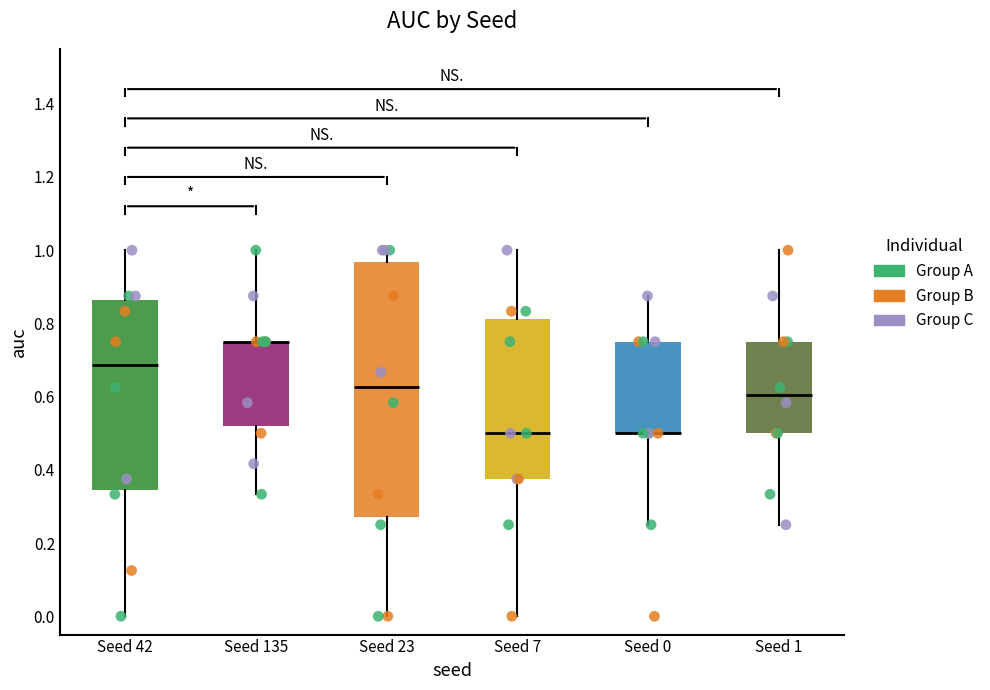

Reading left to right, transcribe this box plot: for each box, give where its median line is, the range the box spans, and where its two whiskers end, as read against the y-axis. The values are not printed on the chart, so give them approximately, as read against the axis.

Seed 42: median 0.68, box 0.34 to 0.86, whiskers 0.00 to 1.00
Seed 135: median 0.76 (drawn on the box's upper edge), box 0.52 to 0.76, whiskers 0.34 to 1.00
Seed 23: median 0.62, box 0.28 to 0.96, whiskers 0.00 to 1.00
Seed 7: median 0.50, box 0.38 to 0.82, whiskers 0.00 to 1.00
Seed 0: median 0.50 (drawn on the box's lower edge), box 0.50 to 0.76, whiskers 0.26 to 0.88
Seed 1: median 0.60, box 0.50 to 0.76, whiskers 0.26 to 1.00